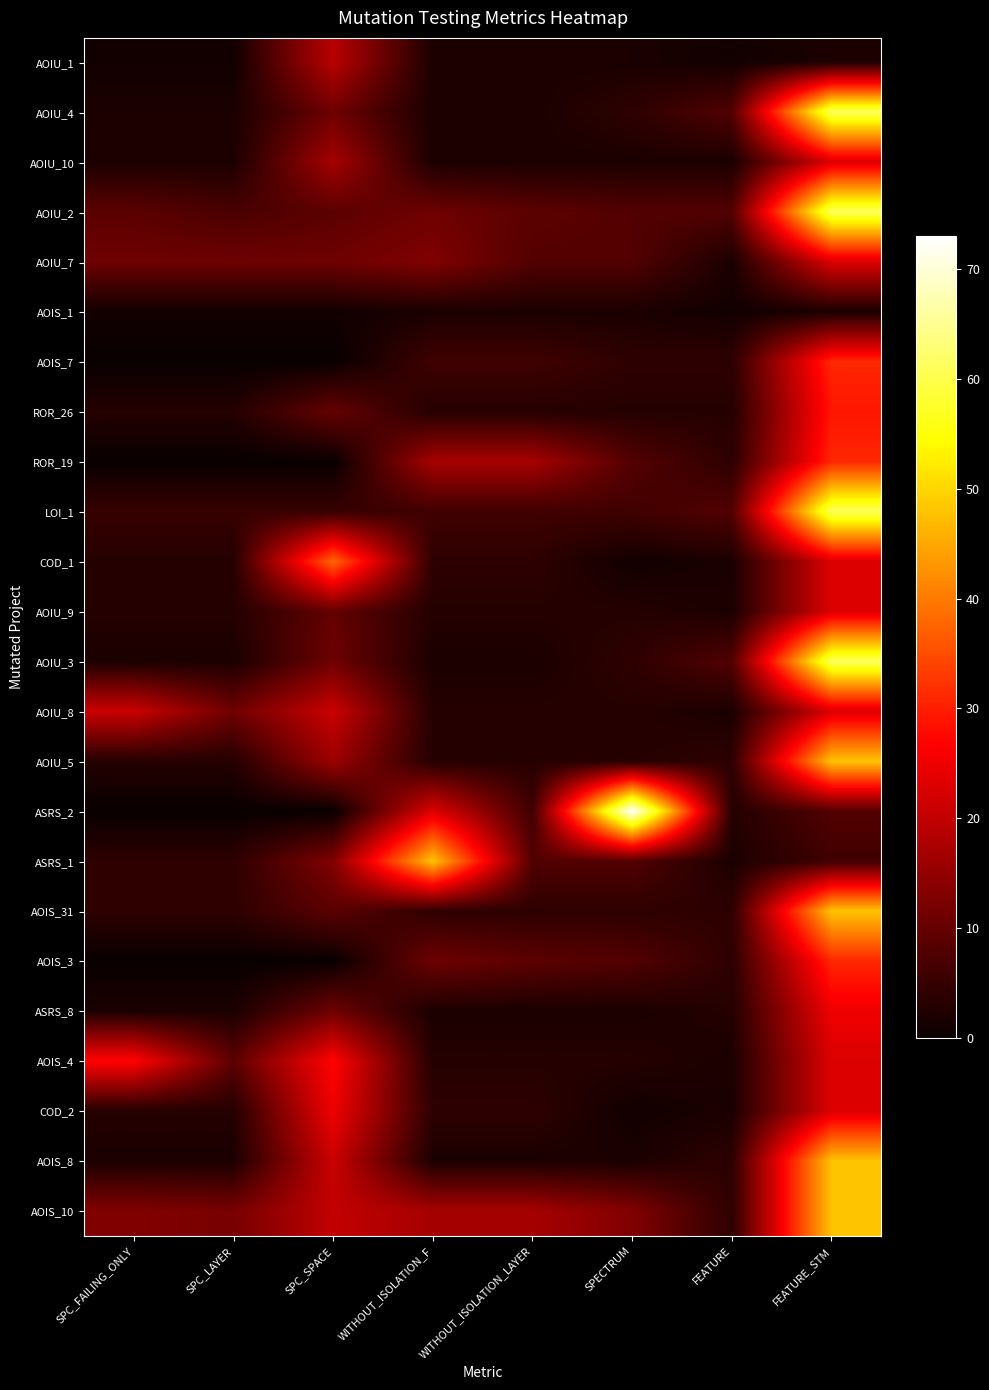

Reading left to right, extract all data points from this chart.

AOIU_1: SPC_FAILING_ONLY=1	SPC_LAYER=1	SPC_SPACE=19	WITHOUT_ISOLATION_F=2	WITHOUT_ISOLATION_LAYER=2	SPECTRUM=2	FEATURE=1	FEATURE_STM=2
AOIU_4: SPC_FAILING_ONLY=2	SPC_LAYER=2	SPC_SPACE=11	WITHOUT_ISOLATION_F=2	WITHOUT_ISOLATION_LAYER=2	SPECTRUM=4	FEATURE=8	FEATURE_STM=61
AOIU_10: SPC_FAILING_ONLY=2	SPC_LAYER=2	SPC_SPACE=17	WITHOUT_ISOLATION_F=2	WITHOUT_ISOLATION_LAYER=2	SPECTRUM=2	FEATURE=2	FEATURE_STM=23
AOIU_2: SPC_FAILING_ONLY=9	SPC_LAYER=7	SPC_SPACE=9	WITHOUT_ISOLATION_F=11	WITHOUT_ISOLATION_LAYER=9	SPECTRUM=8	FEATURE=8	FEATURE_STM=61
AOIU_7: SPC_FAILING_ONLY=11	SPC_LAYER=11	SPC_SPACE=11	WITHOUT_ISOLATION_F=13	WITHOUT_ISOLATION_LAYER=8	SPECTRUM=8	FEATURE=2	FEATURE_STM=23
AOIS_1: SPC_FAILING_ONLY=1	SPC_LAYER=1	SPC_SPACE=1	WITHOUT_ISOLATION_F=2	WITHOUT_ISOLATION_LAYER=2	SPECTRUM=2	FEATURE=1	FEATURE_STM=2
AOIS_7: SPC_FAILING_ONLY=0	SPC_LAYER=0	SPC_SPACE=0	WITHOUT_ISOLATION_F=6	WITHOUT_ISOLATION_LAYER=6	SPECTRUM=4	FEATURE=4	FEATURE_STM=31
ROR_26: SPC_FAILING_ONLY=3	SPC_LAYER=3	SPC_SPACE=10	WITHOUT_ISOLATION_F=3	WITHOUT_ISOLATION_LAYER=3	SPECTRUM=3	FEATURE=3	FEATURE_STM=29
ROR_19: SPC_FAILING_ONLY=0	SPC_LAYER=0	SPC_SPACE=0	WITHOUT_ISOLATION_F=17	WITHOUT_ISOLATION_LAYER=17	SPECTRUM=8	FEATURE=4	FEATURE_STM=31
LOI_1: SPC_FAILING_ONLY=5	SPC_LAYER=5	SPC_SPACE=5	WITHOUT_ISOLATION_F=6	WITHOUT_ISOLATION_LAYER=6	SPECTRUM=6	FEATURE=8	FEATURE_STM=61
COD_1: SPC_FAILING_ONLY=3	SPC_LAYER=3	SPC_SPACE=38	WITHOUT_ISOLATION_F=4	WITHOUT_ISOLATION_LAYER=4	SPECTRUM=1	FEATURE=2	FEATURE_STM=23
AOIU_9: SPC_FAILING_ONLY=3	SPC_LAYER=3	SPC_SPACE=10	WITHOUT_ISOLATION_F=3	WITHOUT_ISOLATION_LAYER=3	SPECTRUM=3	FEATURE=2	FEATURE_STM=23
AOIU_3: SPC_FAILING_ONLY=2	SPC_LAYER=2	SPC_SPACE=11	WITHOUT_ISOLATION_F=2	WITHOUT_ISOLATION_LAYER=2	SPECTRUM=4	FEATURE=8	FEATURE_STM=61
AOIU_8: SPC_FAILING_ONLY=21	SPC_LAYER=11	SPC_SPACE=21	WITHOUT_ISOLATION_F=3	WITHOUT_ISOLATION_LAYER=3	SPECTRUM=3	FEATURE=2	FEATURE_STM=23
AOIU_5: SPC_FAILING_ONLY=3	SPC_LAYER=3	SPC_SPACE=16	WITHOUT_ISOLATION_F=3	WITHOUT_ISOLATION_LAYER=3	SPECTRUM=3	FEATURE=4	FEATURE_STM=48
ASRS_2: SPC_FAILING_ONLY=0	SPC_LAYER=0	SPC_SPACE=0	WITHOUT_ISOLATION_F=23	WITHOUT_ISOLATION_LAYER=6	SPECTRUM=73	FEATURE=3	FEATURE_STM=8
ASRS_1: SPC_FAILING_ONLY=4	SPC_LAYER=4	SPC_SPACE=13	WITHOUT_ISOLATION_F=48	WITHOUT_ISOLATION_LAYER=8	SPECTRUM=8	FEATURE=2	FEATURE_STM=6
AOIS_31: SPC_FAILING_ONLY=4	SPC_LAYER=4	SPC_SPACE=9	WITHOUT_ISOLATION_F=4	WITHOUT_ISOLATION_LAYER=4	SPECTRUM=4	FEATURE=4	FEATURE_STM=48
AOIS_3: SPC_FAILING_ONLY=0	SPC_LAYER=0	SPC_SPACE=0	WITHOUT_ISOLATION_F=11	WITHOUT_ISOLATION_LAYER=9	SPECTRUM=8	FEATURE=4	FEATURE_STM=31
ASRS_8: SPC_FAILING_ONLY=2	SPC_LAYER=2	SPC_SPACE=11	WITHOUT_ISOLATION_F=2	WITHOUT_ISOLATION_LAYER=2	SPECTRUM=2	FEATURE=3	FEATURE_STM=25
AOIS_4: SPC_FAILING_ONLY=27	SPC_LAYER=9	SPC_SPACE=27	WITHOUT_ISOLATION_F=3	WITHOUT_ISOLATION_LAYER=3	SPECTRUM=3	FEATURE=2	FEATURE_STM=23
COD_2: SPC_FAILING_ONLY=3	SPC_LAYER=3	SPC_SPACE=25	WITHOUT_ISOLATION_F=4	WITHOUT_ISOLATION_LAYER=4	SPECTRUM=1	FEATURE=2	FEATURE_STM=23
AOIS_8: SPC_FAILING_ONLY=2	SPC_LAYER=2	SPC_SPACE=21	WITHOUT_ISOLATION_F=2	WITHOUT_ISOLATION_LAYER=2	SPECTRUM=2	FEATURE=4	FEATURE_STM=48
AOIS_10: SPC_FAILING_ONLY=13	SPC_LAYER=12	SPC_SPACE=20	WITHOUT_ISOLATION_F=17	WITHOUT_ISOLATION_LAYER=17	SPECTRUM=13	FEATURE=4	FEATURE_STM=48